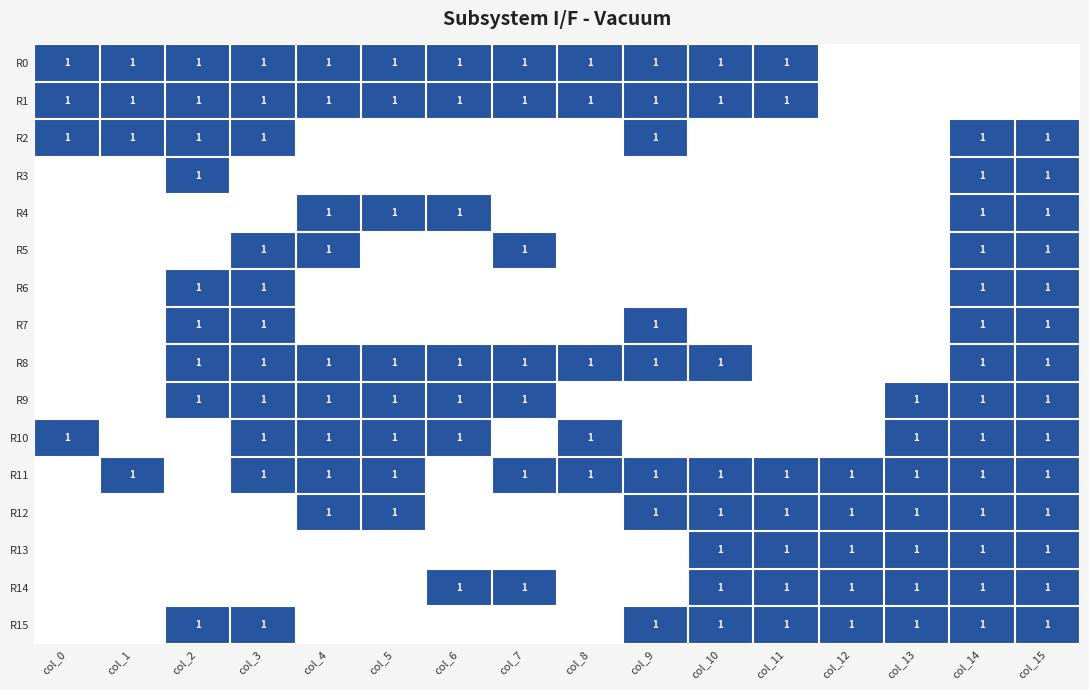

The R9 series shows 1 at col_2. True or false?

True